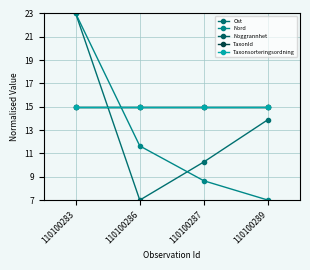

True or false: Taxonsorteringsordning and Nord intersect in this chart.

True